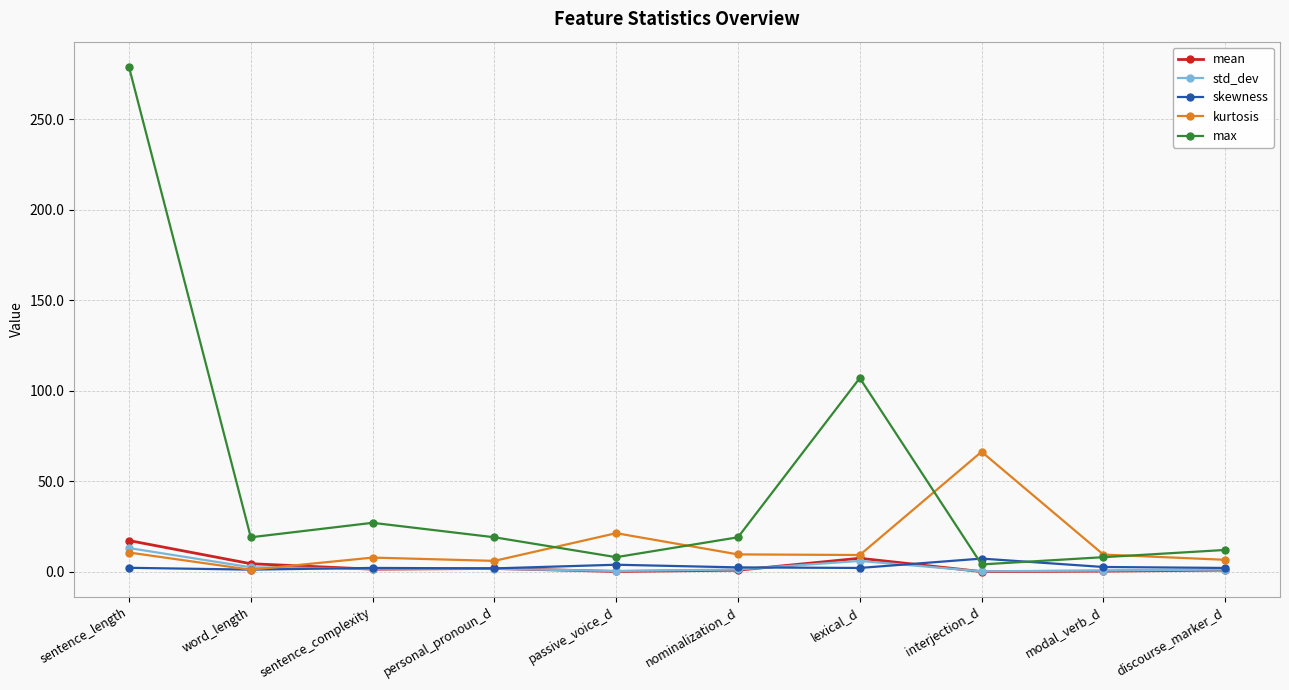

Is the value of mean at lexical_d greater than the value of kurtosis at word_length?

Yes